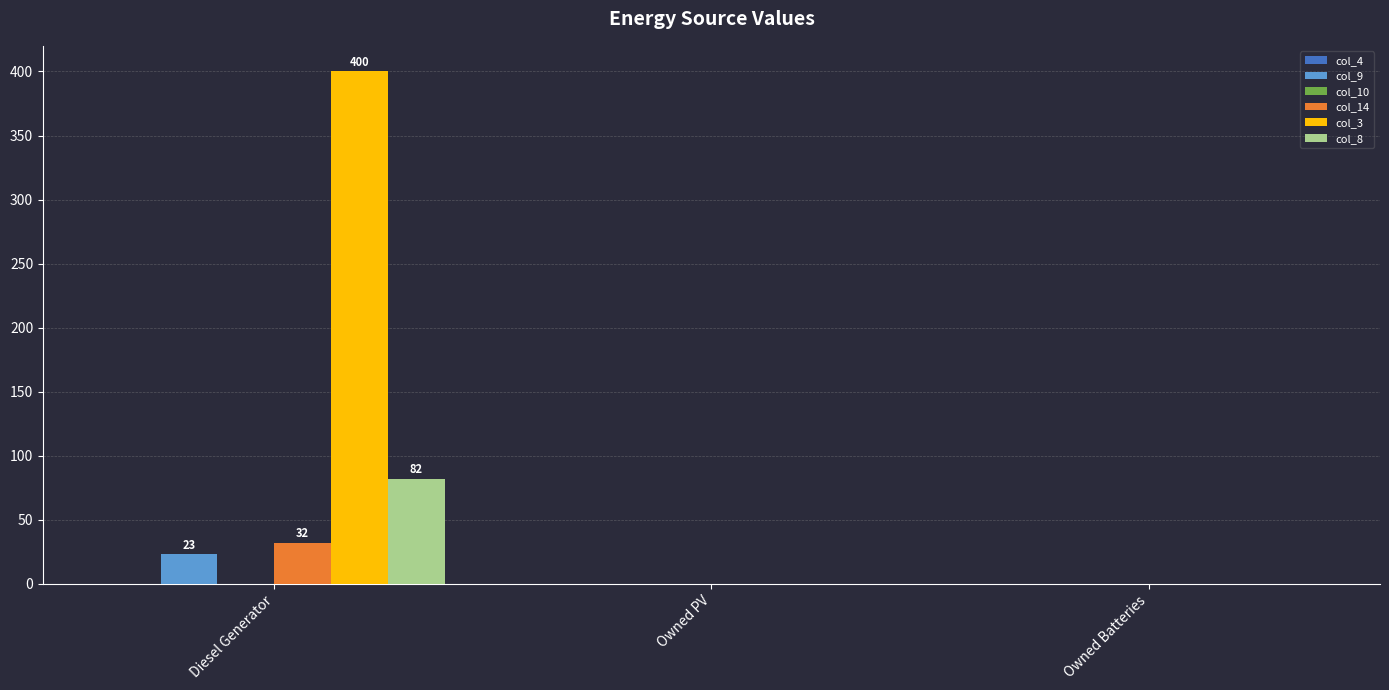

At which category is the sum across all series the highest?

Diesel Generator